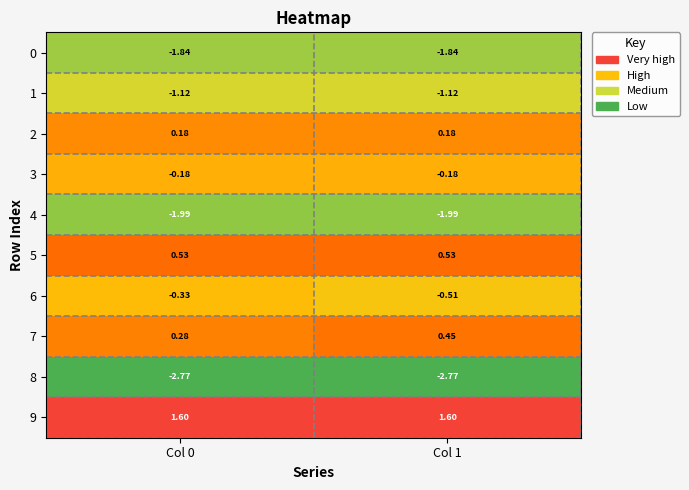

Is the value of 4 at Col 0 greater than the value of 3 at Col 1?

No